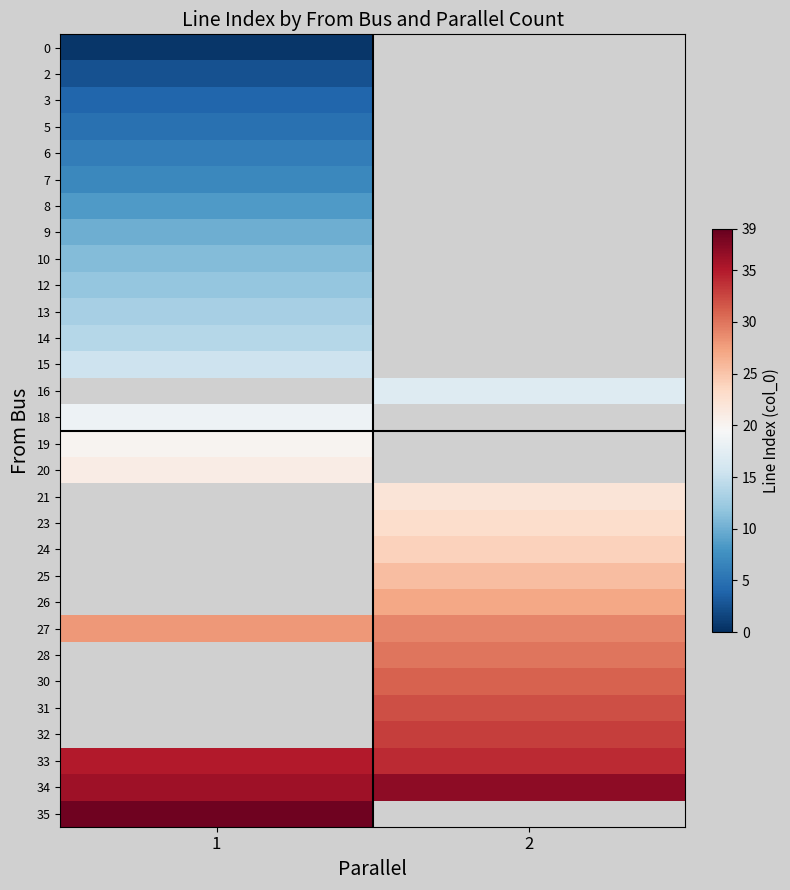

At how many categories does at least one series exceed 0?

2